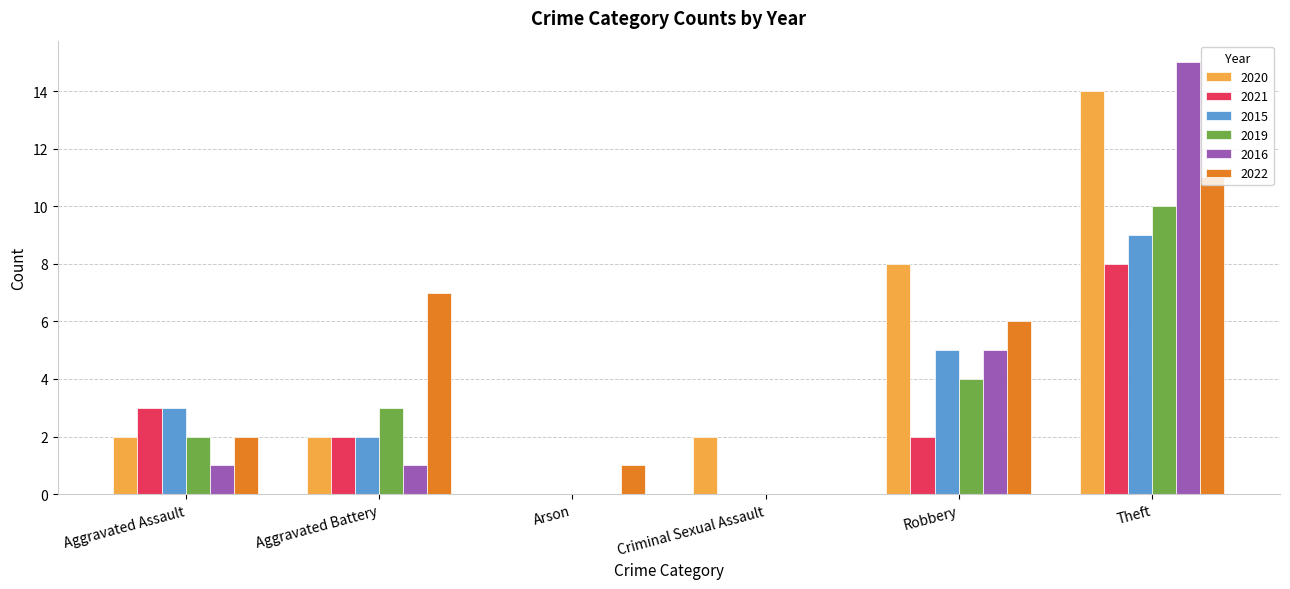

Is it true that 2022 equals 3 at Aggravated Assault?

False